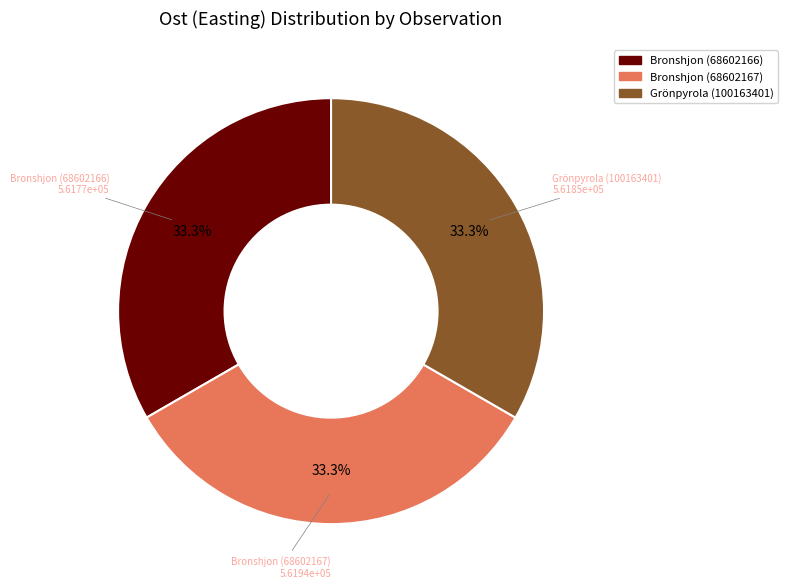

Does Bronshjon (68602166) account for over 50% of the chart?

No